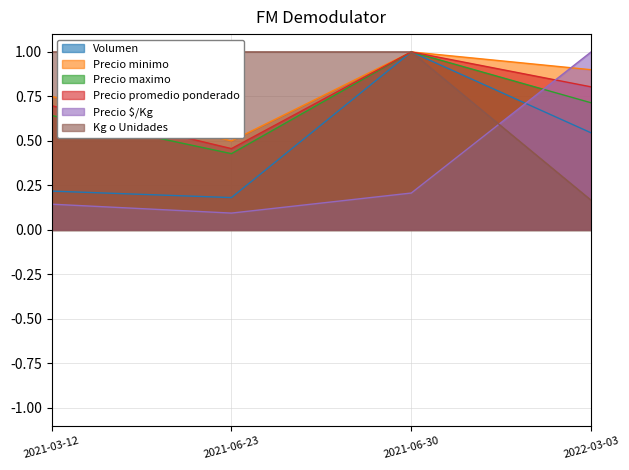

How many lines are shown in the chart?

6